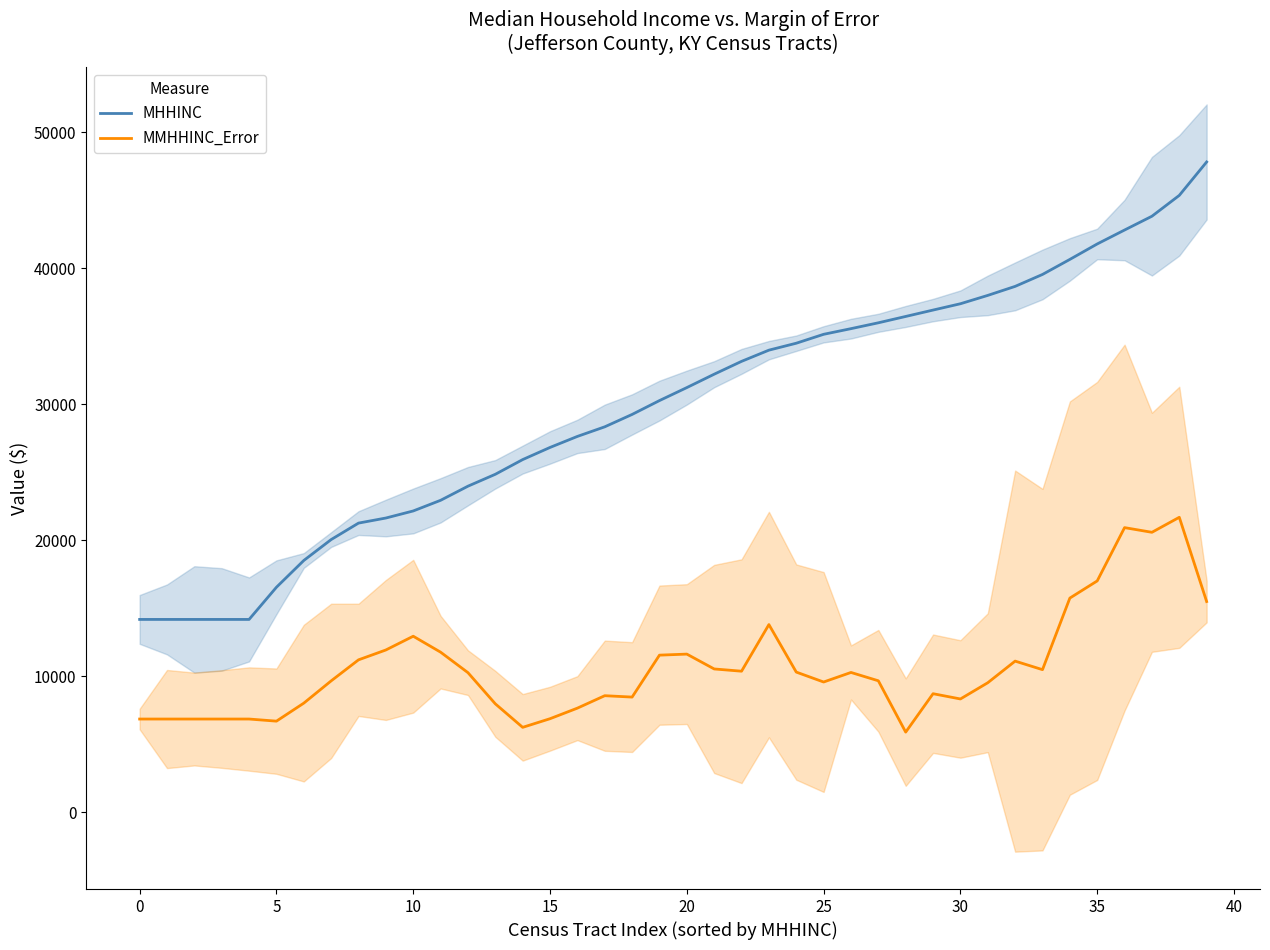

True or false: MHHINC and MMHHINC_Error cross at least once.

False